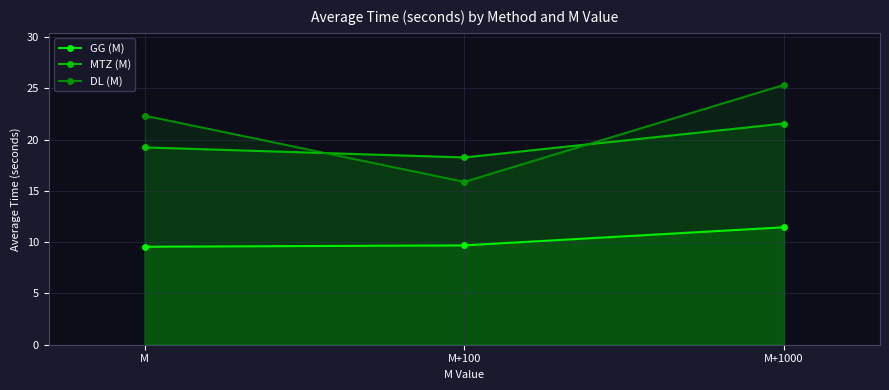

Is it true that MTZ (M) equals 18.3 at M+100?

True